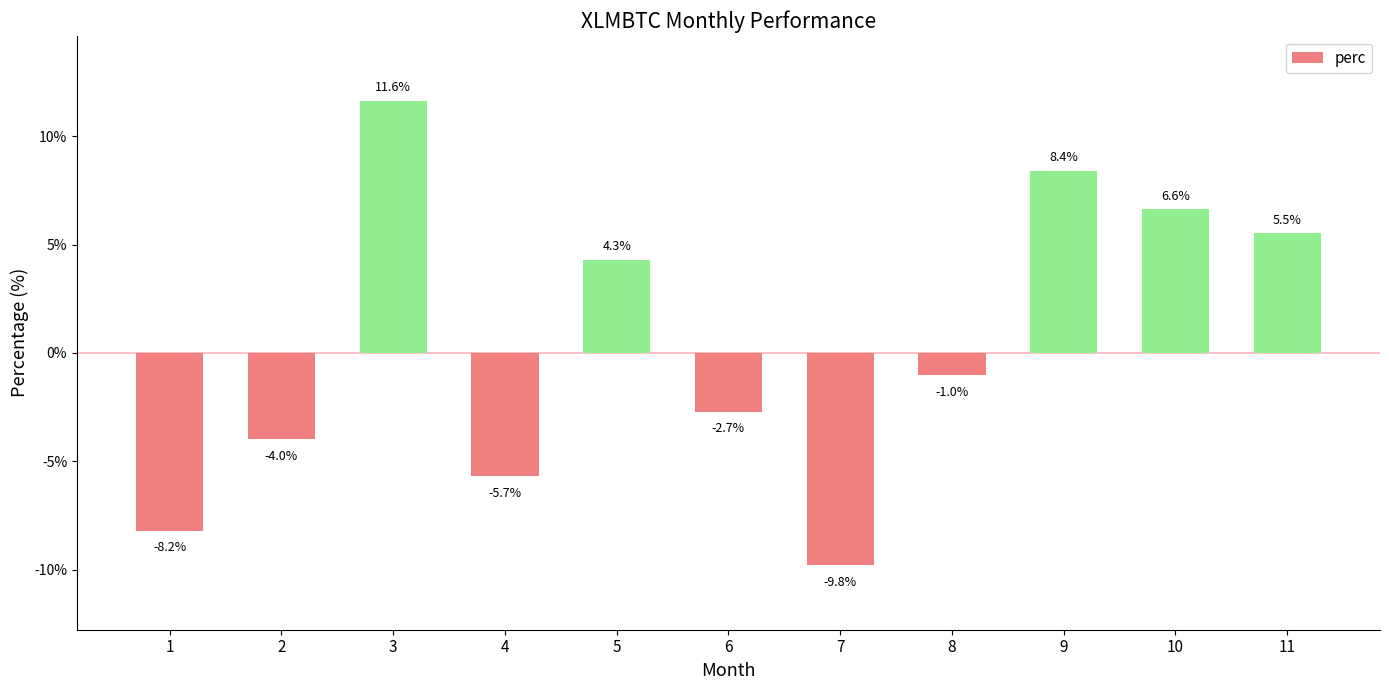

What is the value of the 10th bar from the left?

6.6